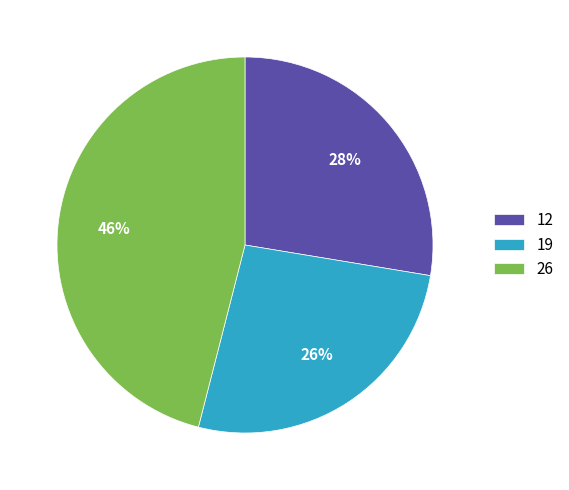

True or false: 19 accounts for 26% of the total.

True